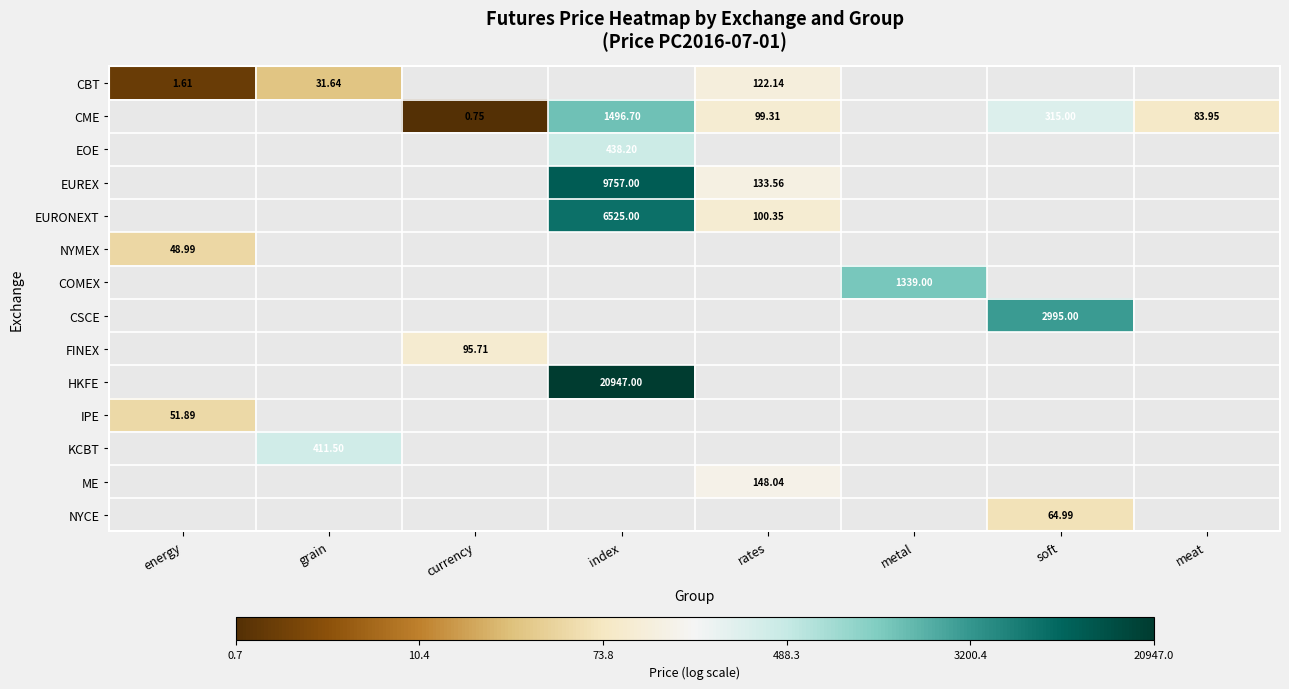

At how many categories does at least one series exceed 4?

7